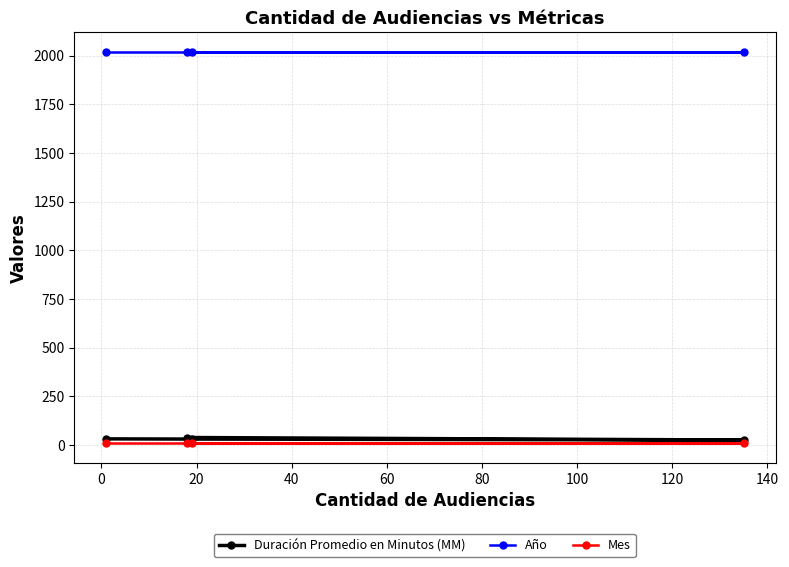

Which series has the largest total across all categories?

Año